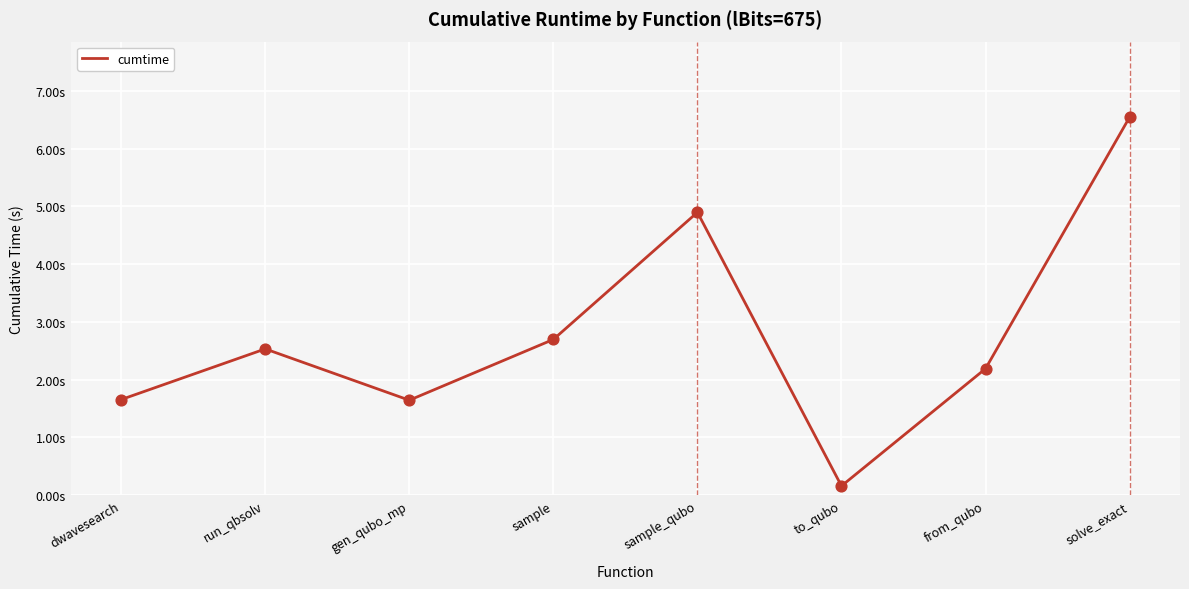

Does the chart have visible grid lines?

Yes